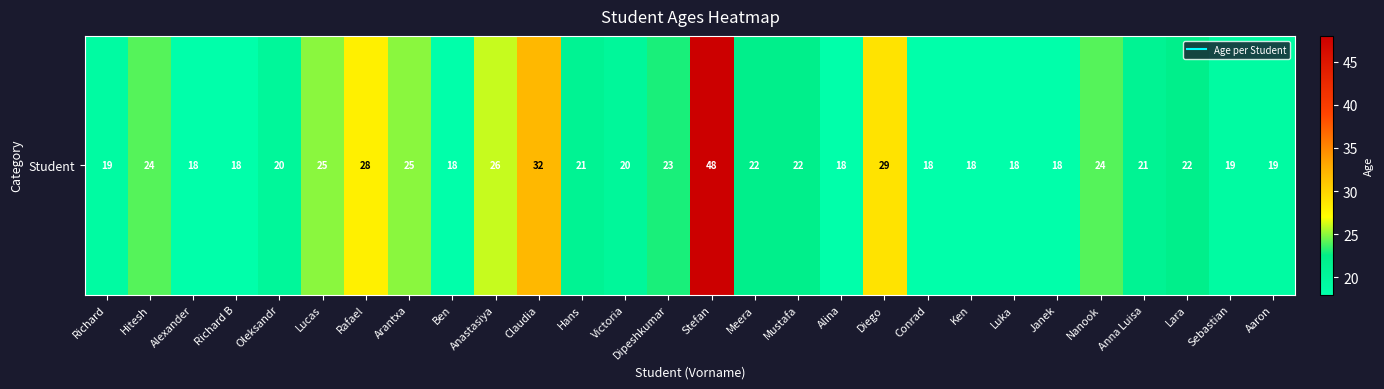

What is the greatest value displayed?

48